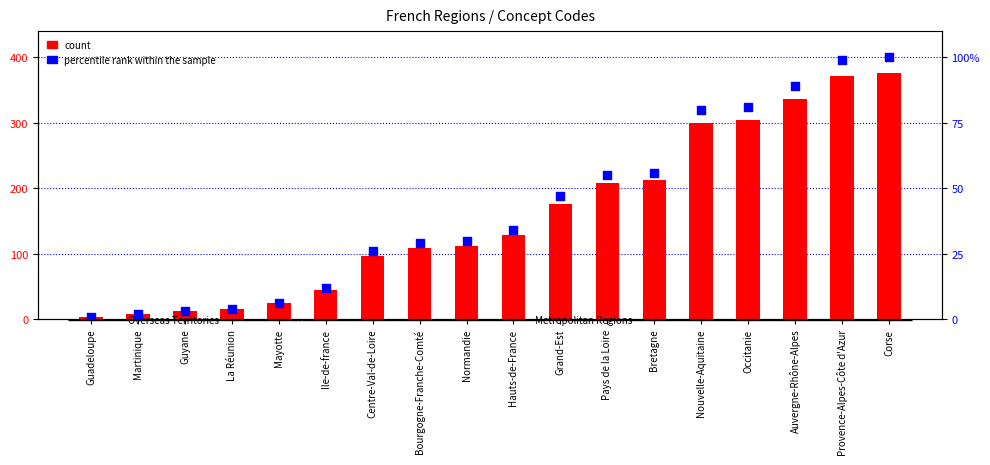

What is the total value across all series at Bretagne?

109